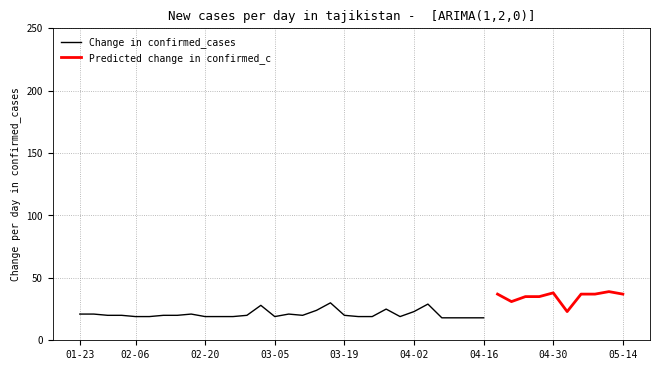

True or false: Change in confirmed_cases has a value of 18 at 04-16.

True